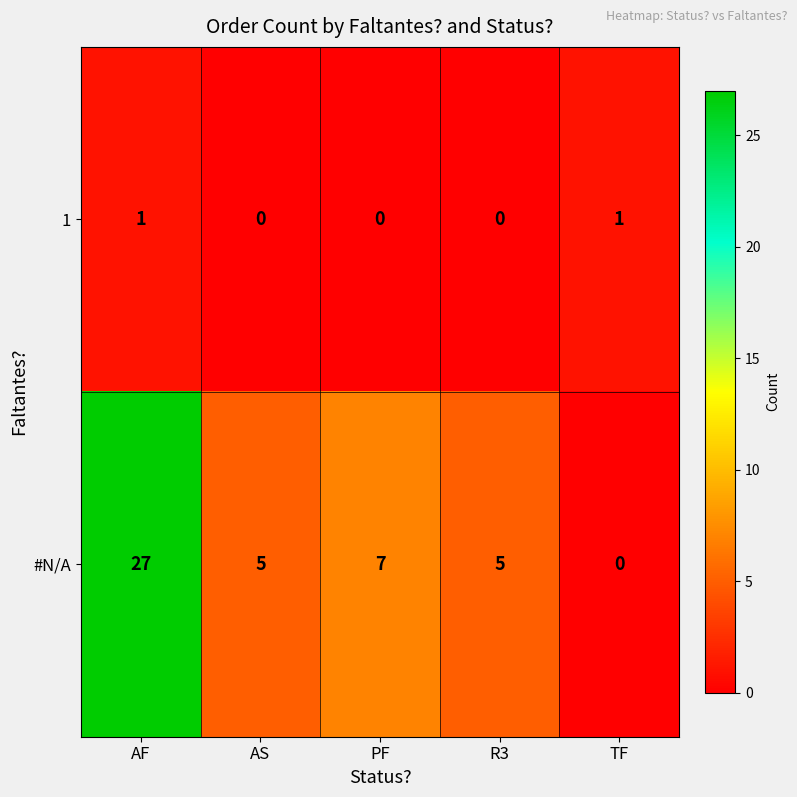

What is the difference between the second highest and minimum values in the #N/A series?

7